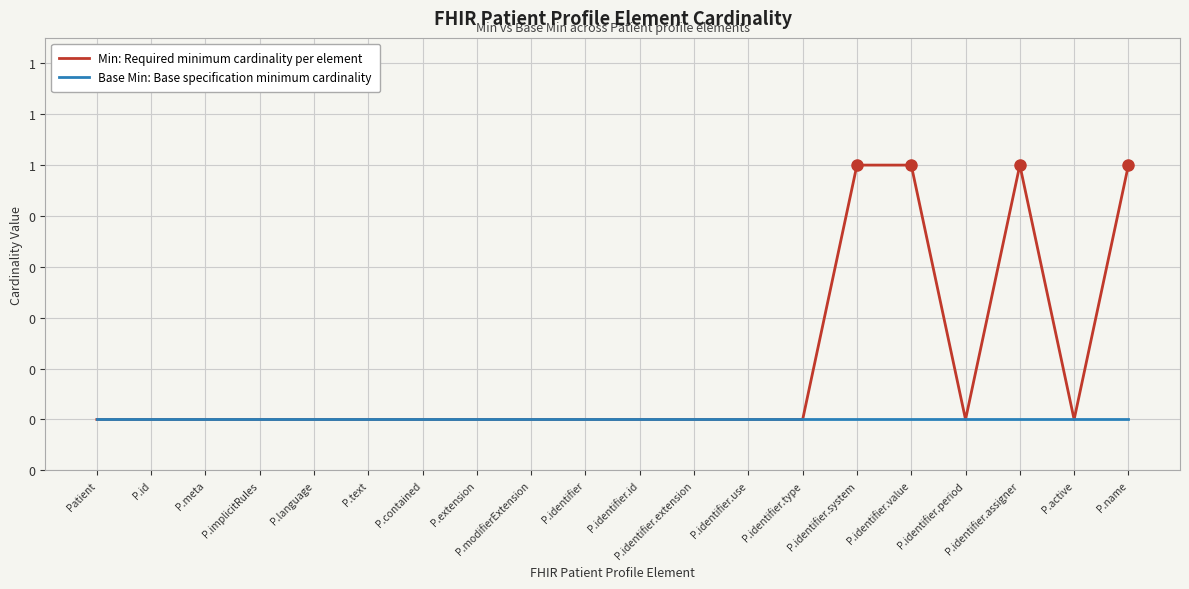

What are all the series names shown in the legend?

Min: Required minimum cardinality per element, Base Min: Base specification minimum cardinality